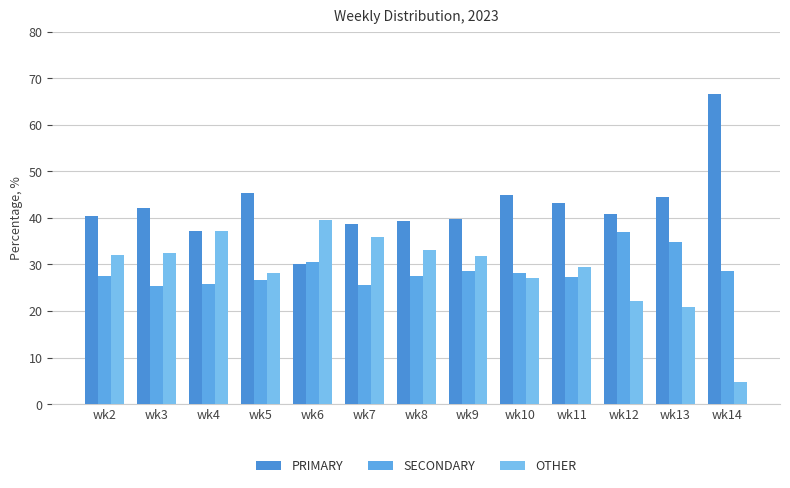

The SECONDARY series shows 38.0 at wk9. True or false?

False